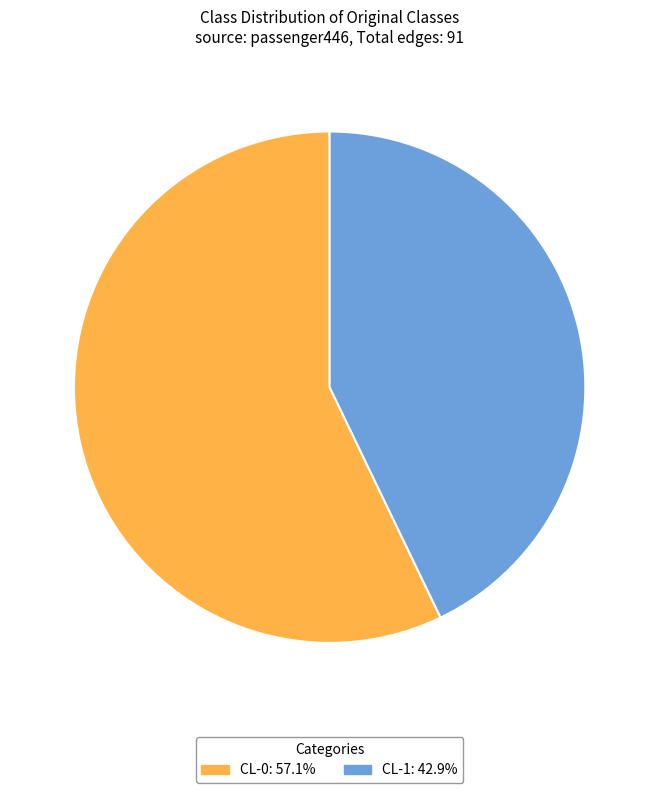

How many segments does this pie chart have?

2